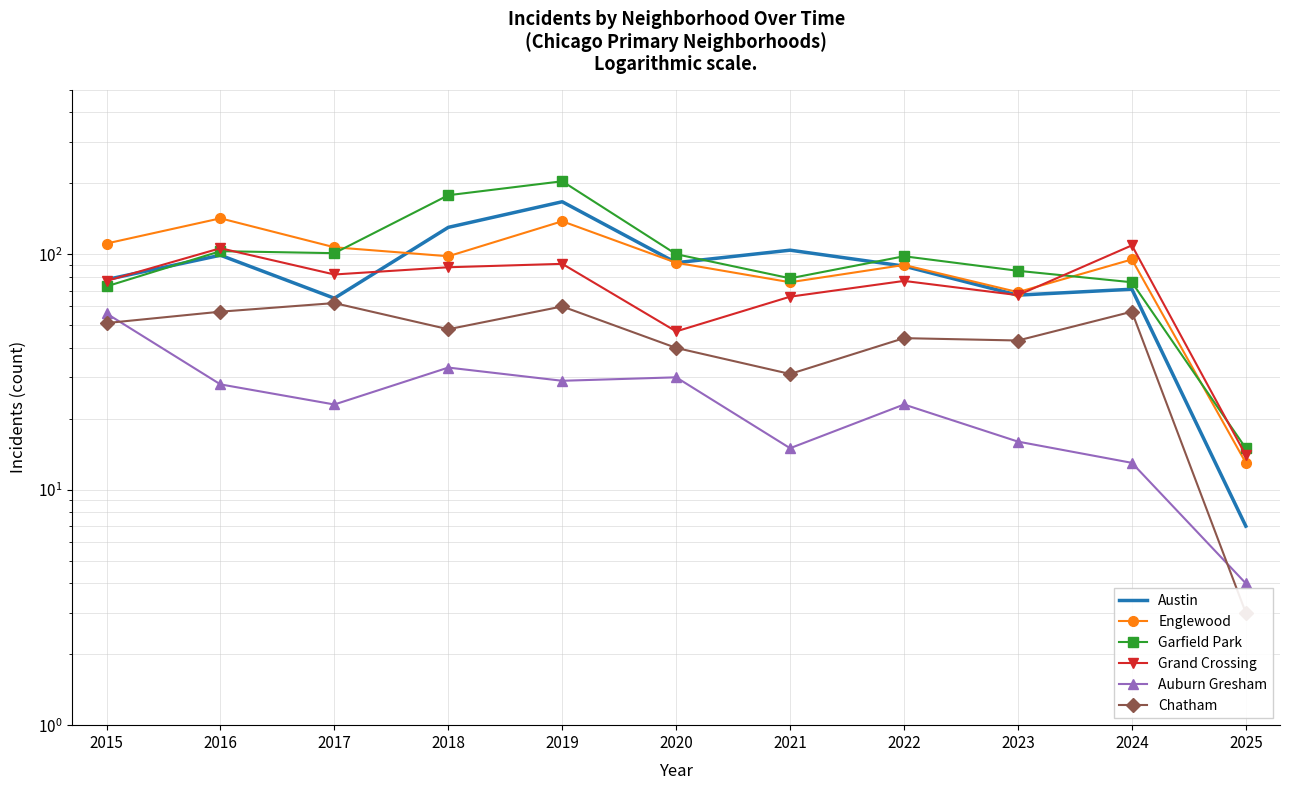

Reading left to right, transcribe all the data shown in this chart.

Austin: 2015=78	2016=99	2017=65	2018=130	2019=167	2020=92	2021=104	2022=89	2023=67	2024=71	2025=7
Englewood: 2015=111	2016=142	2017=107	2018=98	2019=138	2020=92	2021=76	2022=90	2023=69	2024=95	2025=13
Garfield Park: 2015=73	2016=103	2017=101	2018=178	2019=204	2020=100	2021=79	2022=98	2023=85	2024=76	2025=15
Grand Crossing: 2015=77	2016=106	2017=82	2018=88	2019=91	2020=47	2021=66	2022=77	2023=67	2024=109	2025=14
Auburn Gresham: 2015=56	2016=28	2017=23	2018=33	2019=29	2020=30	2021=15	2022=23	2023=16	2024=13	2025=4
Chatham: 2015=51	2016=57	2017=62	2018=48	2019=60	2020=40	2021=31	2022=44	2023=43	2024=57	2025=3